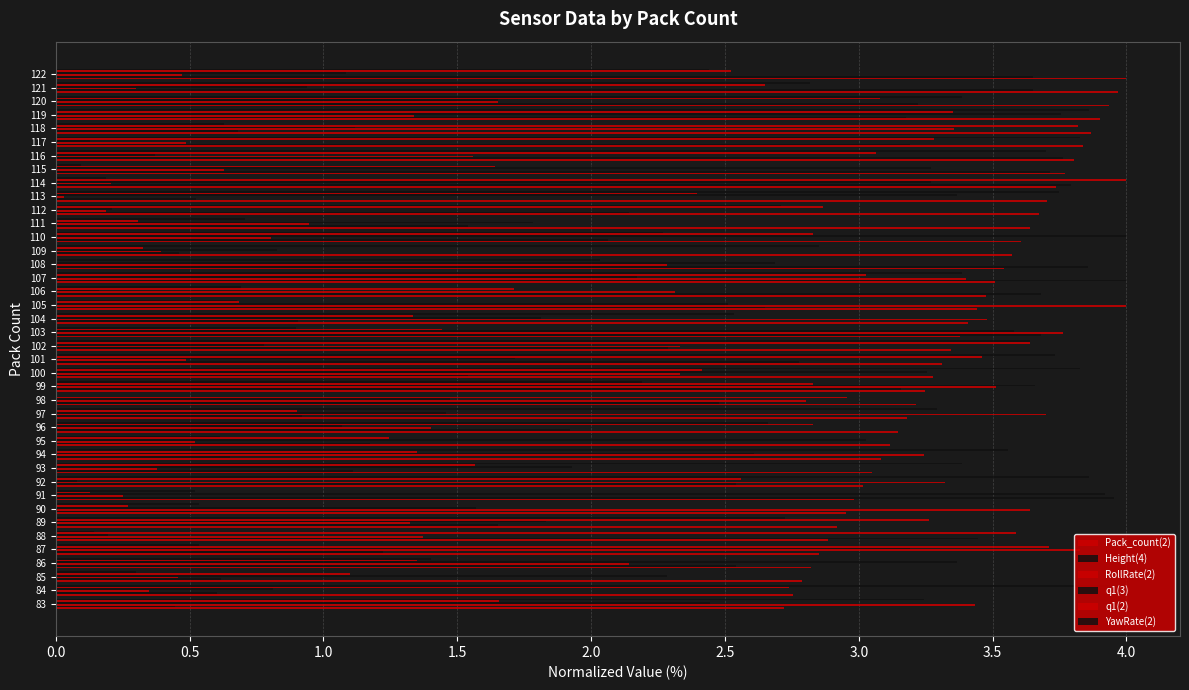

How many distinct data groups are displayed?

6